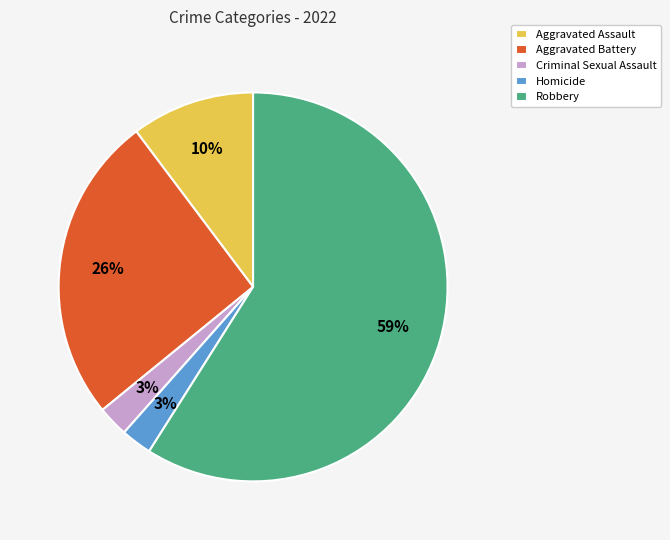

Which has a higher value, Aggravated Battery or Robbery?

Robbery